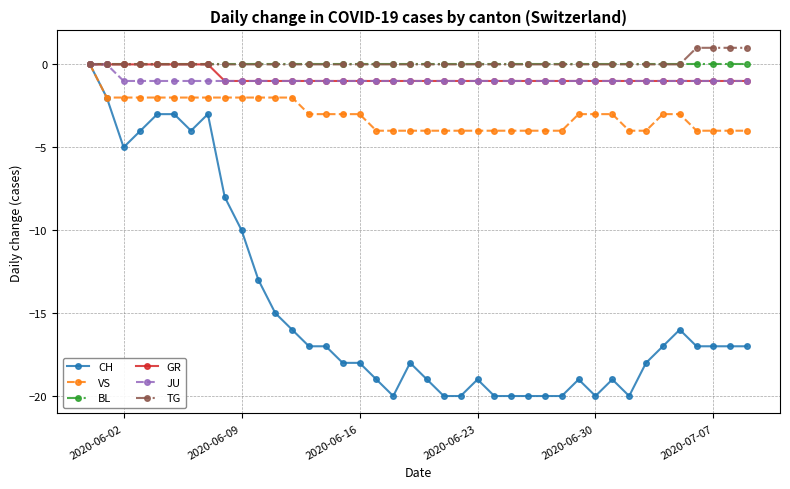

What is the value of the CH point at the 6th from the left?

-3